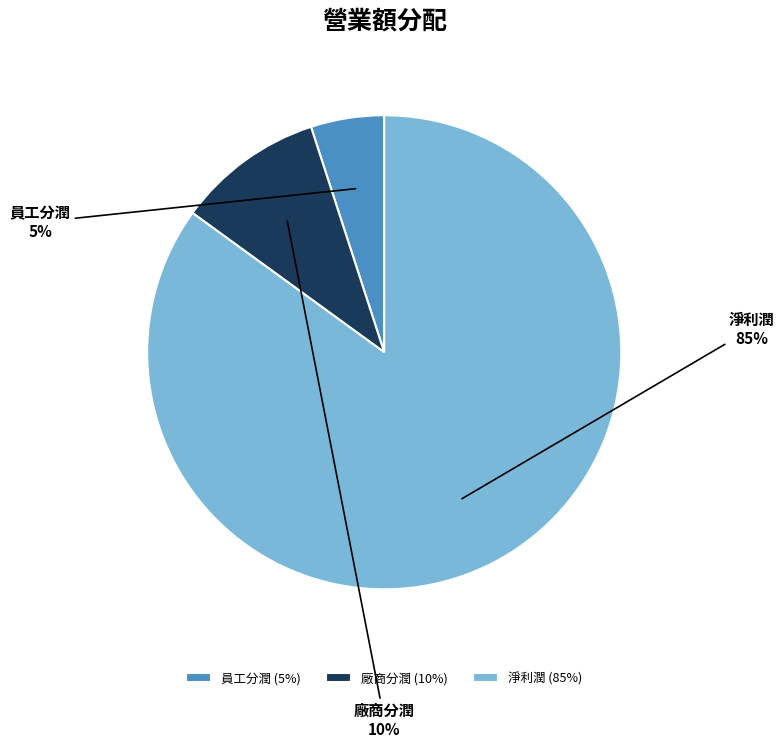

Which slice represents more than half of the pie?

淨利潤